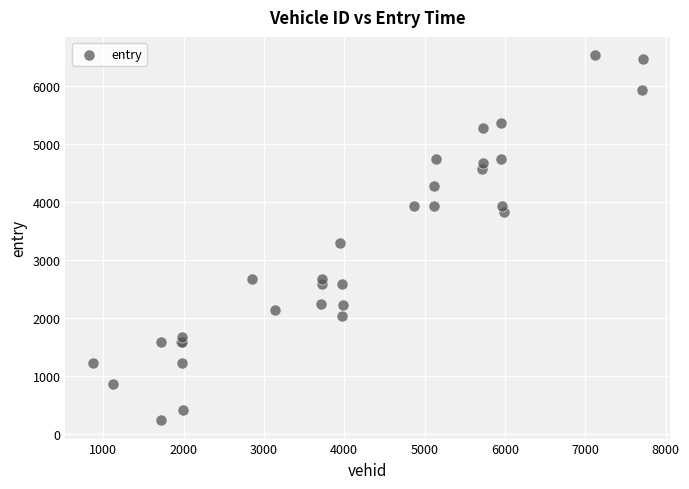

What Y value in the scatter plot is closest to 3379?

3290.9